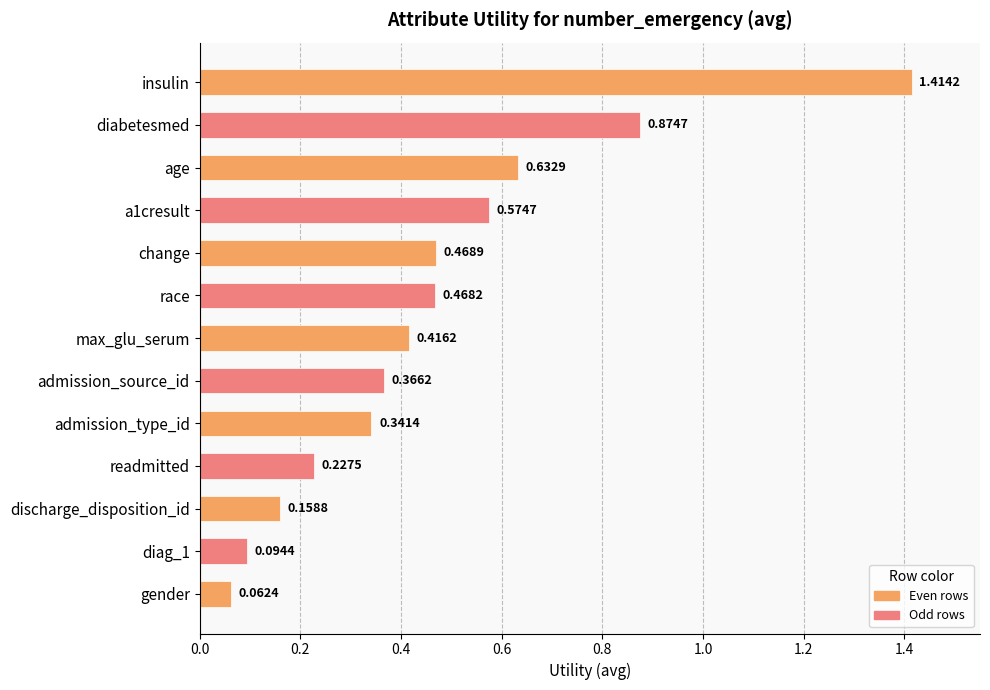

List the labels in order of value, smallest first.

gender, diag_1, discharge_disposition_id, readmitted, admission_type_id, admission_source_id, max_glu_serum, race, change, a1cresult, age, diabetesmed, insulin